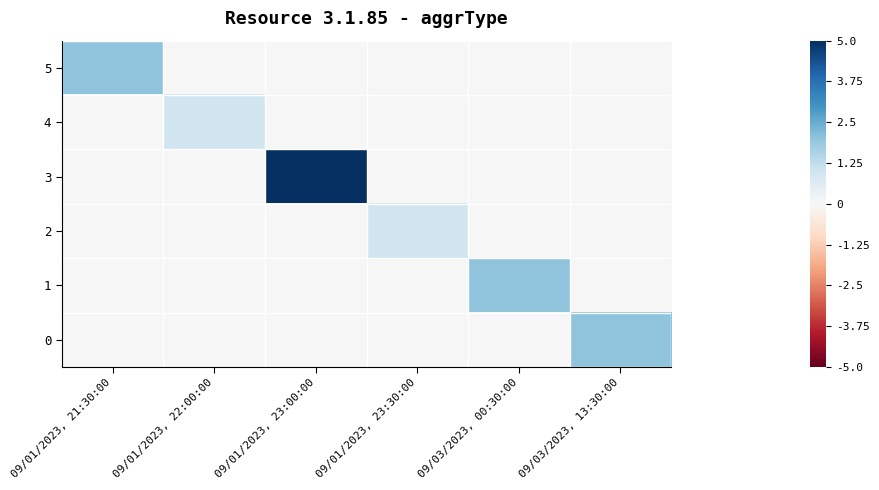

What is the difference between the highest and lowest values at 09/03/2023, 00:30:00?

2